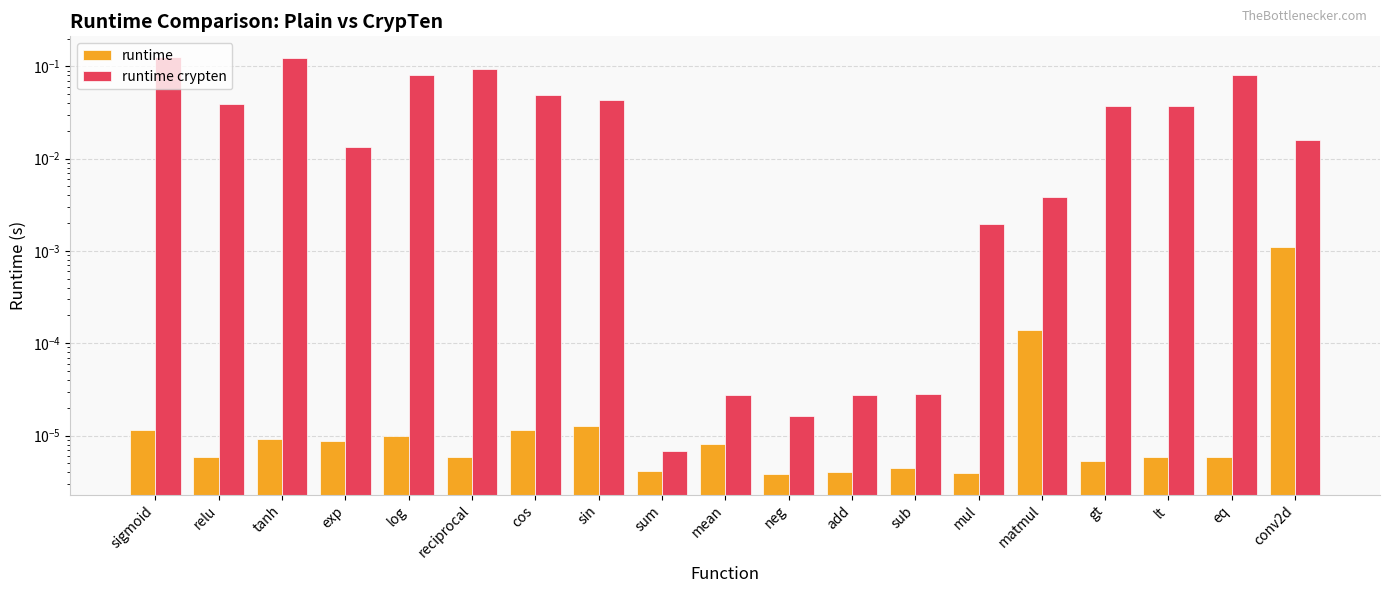

Between log and conv2d, which is larger?

conv2d